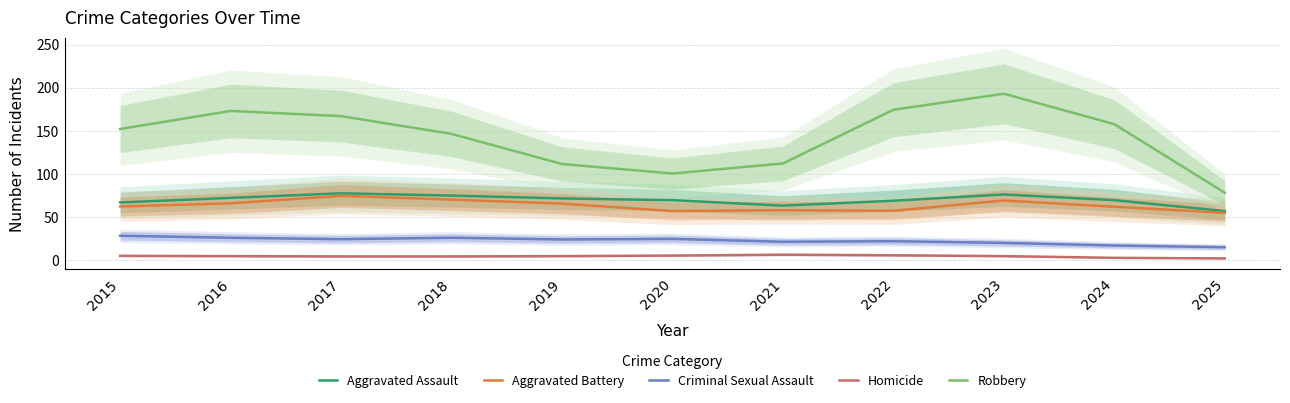

The value of Homicide at 2018 is 5.4. True or false?

False